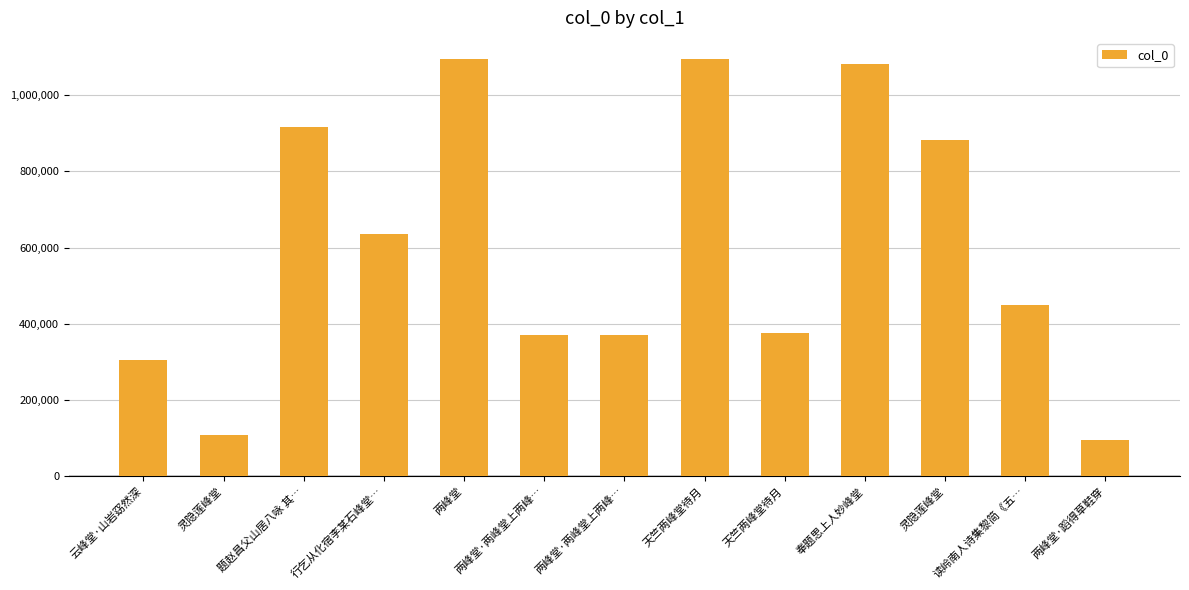

Count the number of data series in this chart.

1